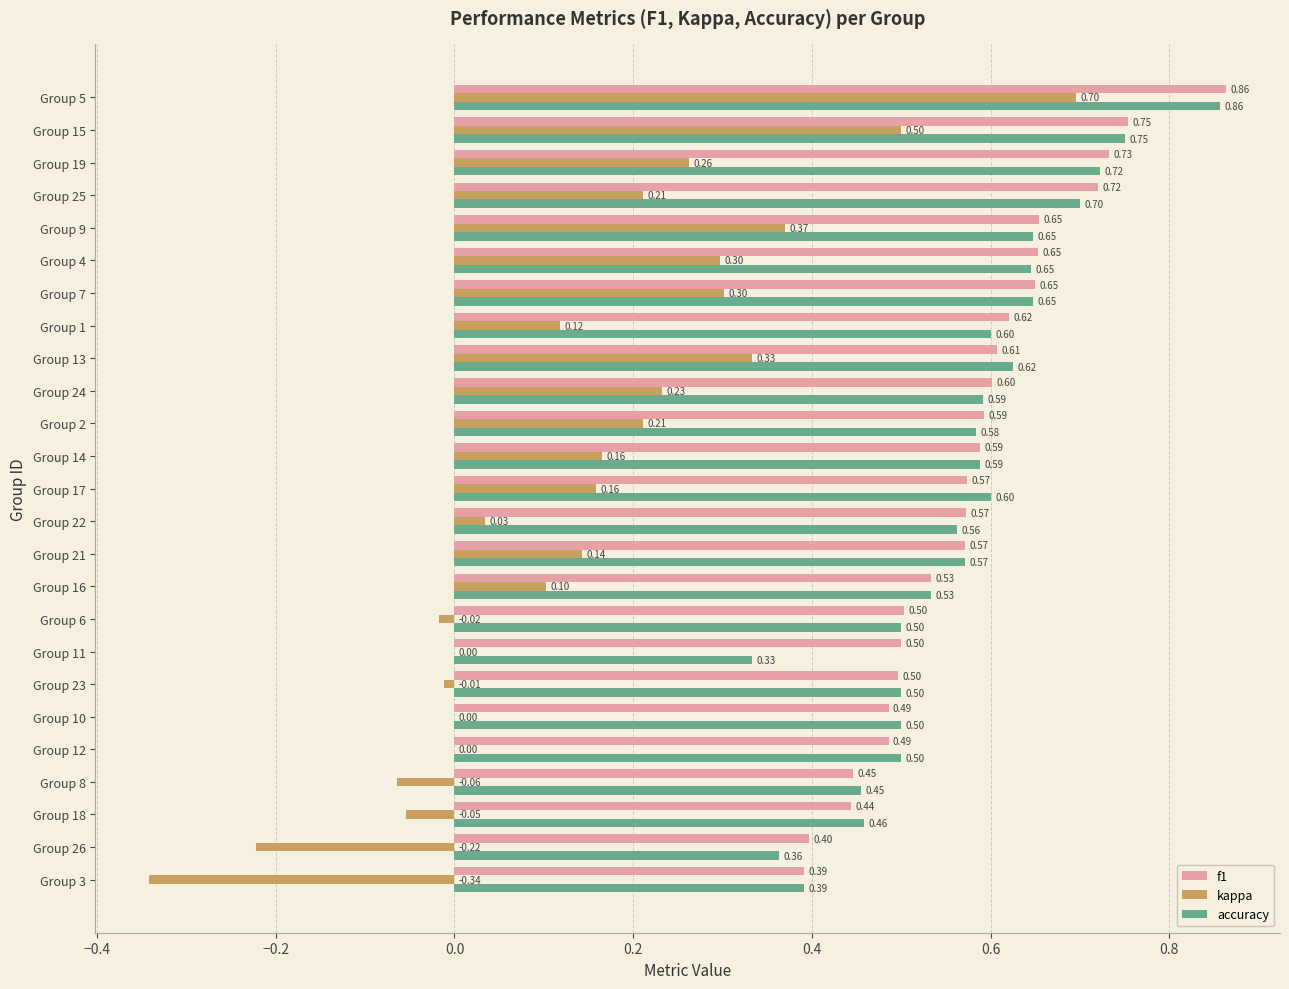

Which series has the largest total across all categories?

f1